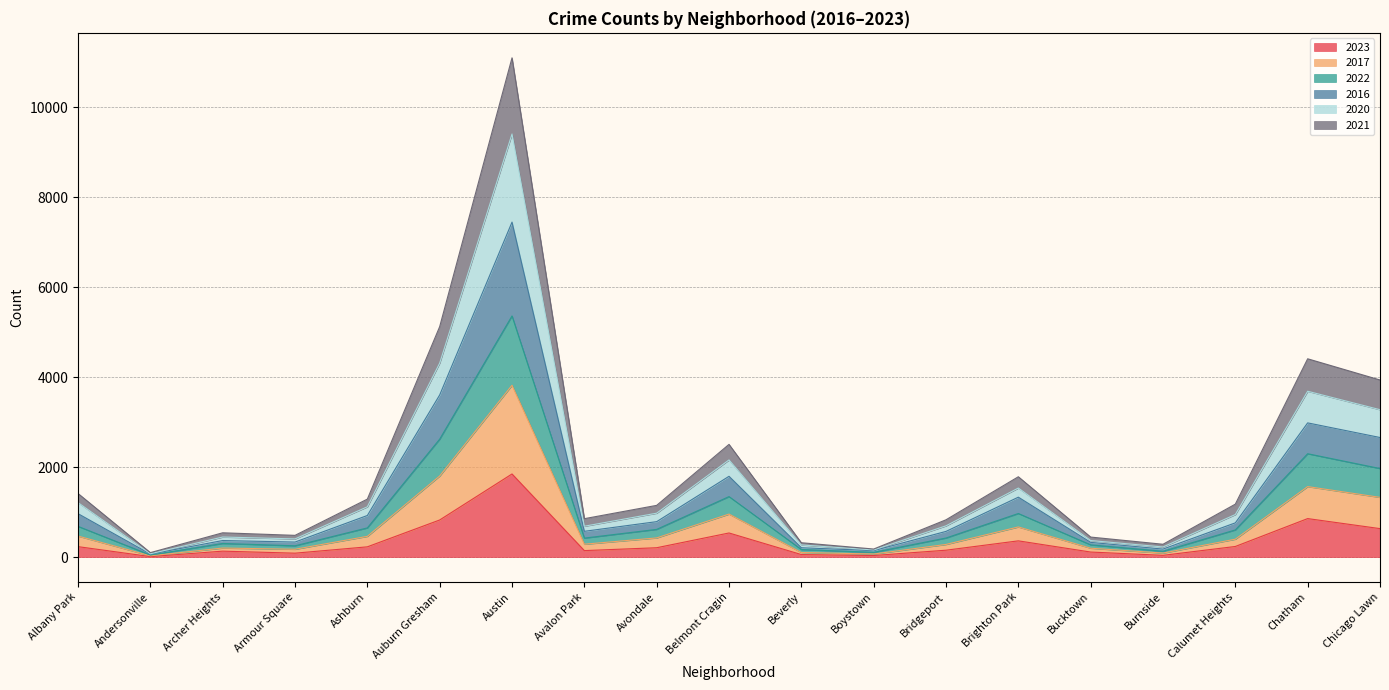

At which category is the sum across all series the highest?

Austin